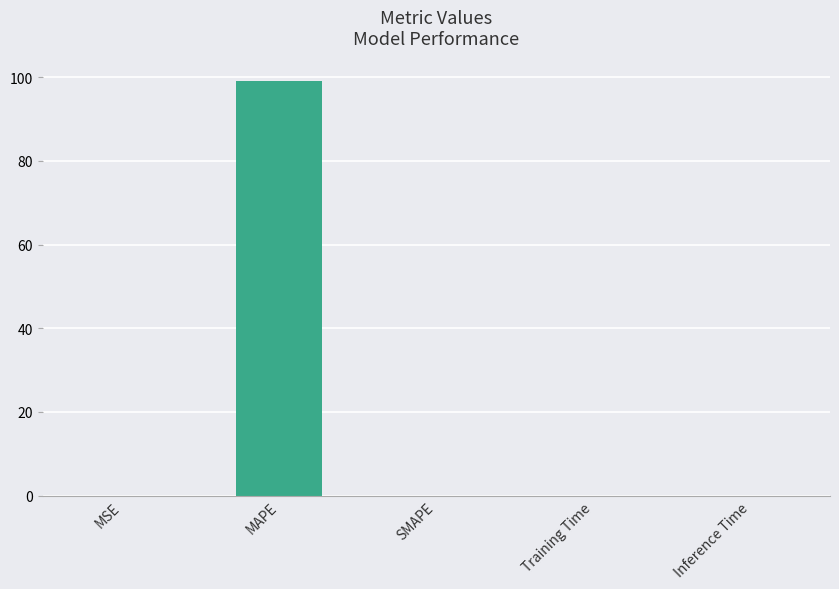

Between MAPE and MSE, which is larger?

MAPE